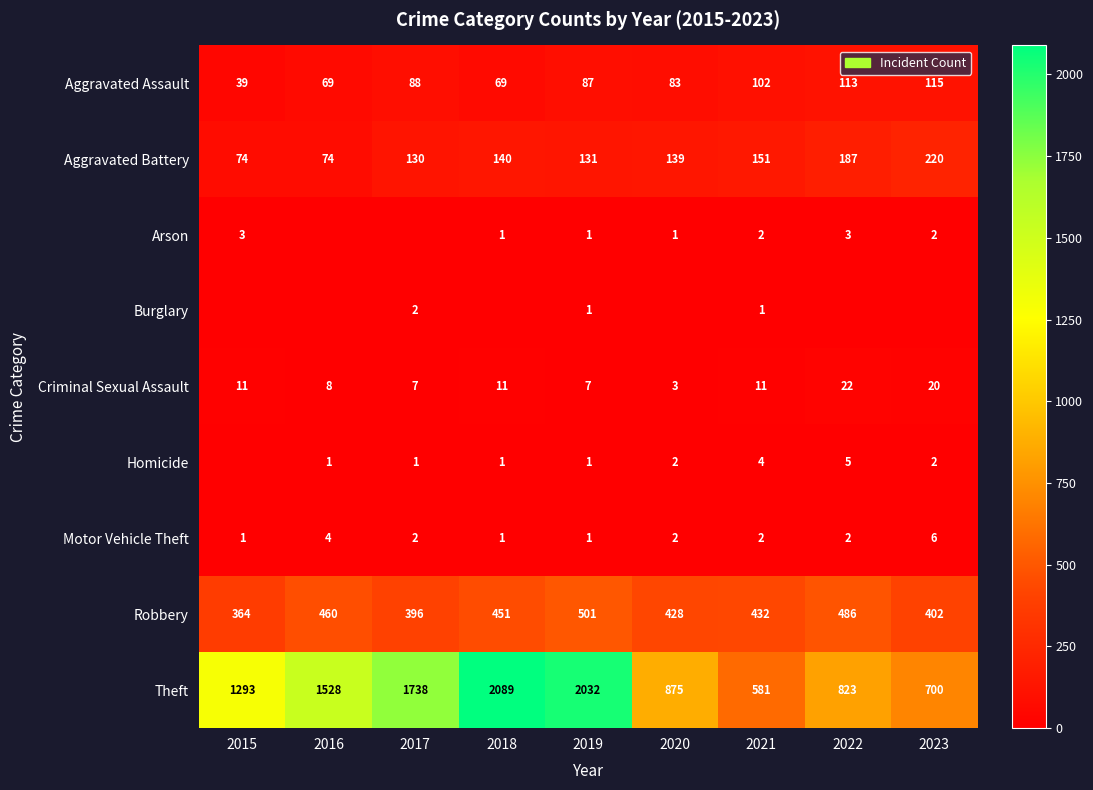

Is it true that Homicide equals 2 at 2020?

True